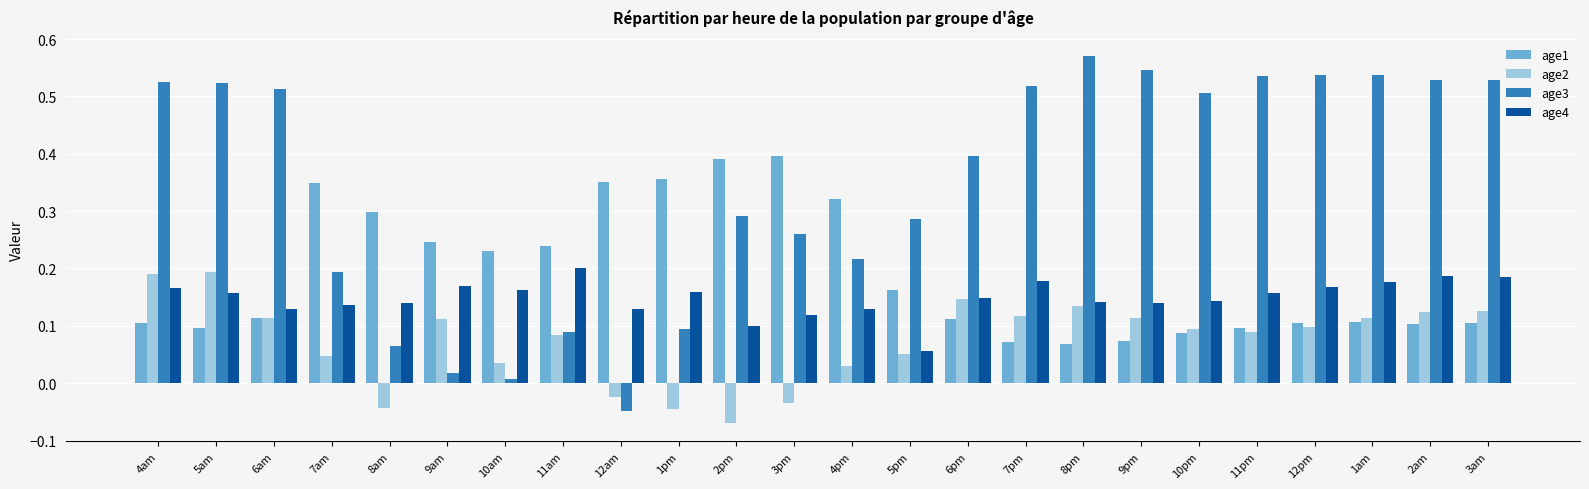

Count the number of data series in this chart.

4